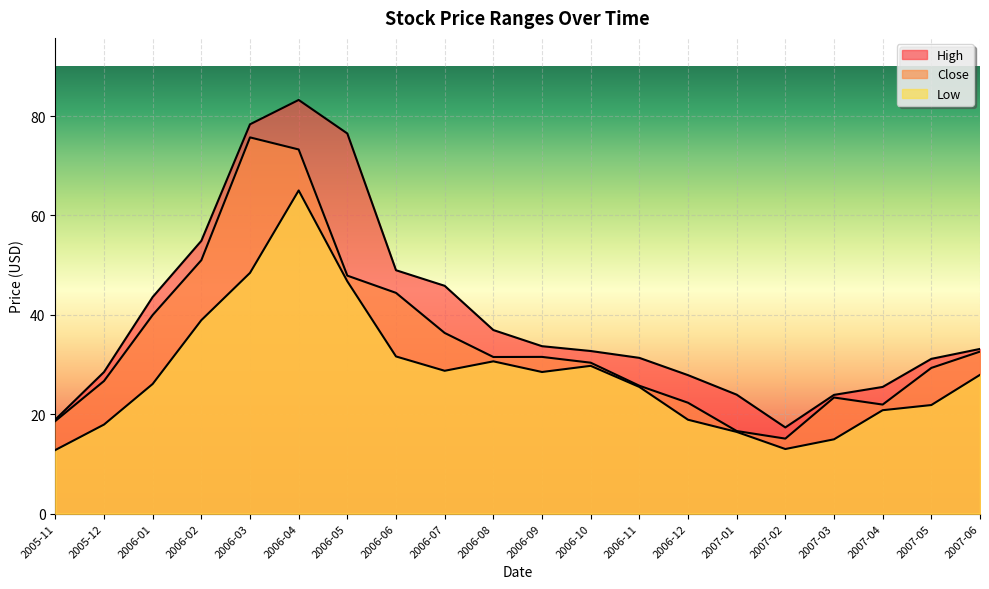

What are all the series names shown in the legend?

High, Close, Low